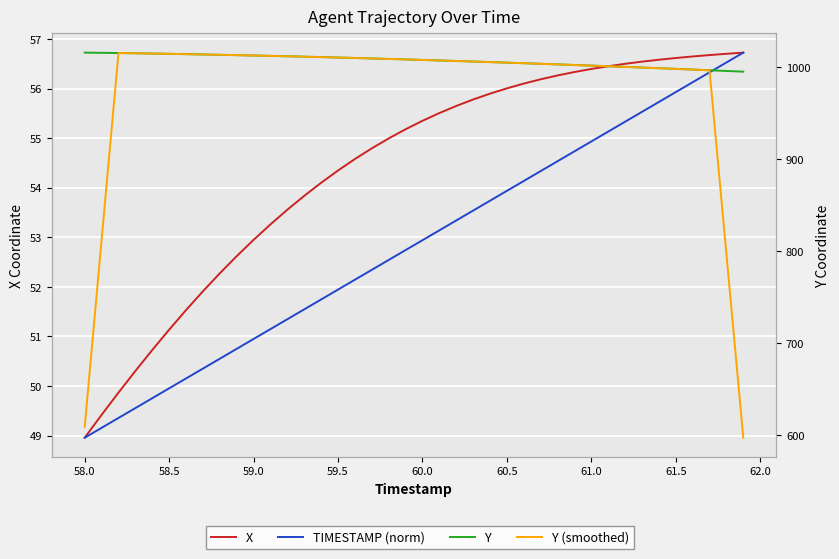

True or false: Y (smoothed) and X cross at least once.

False